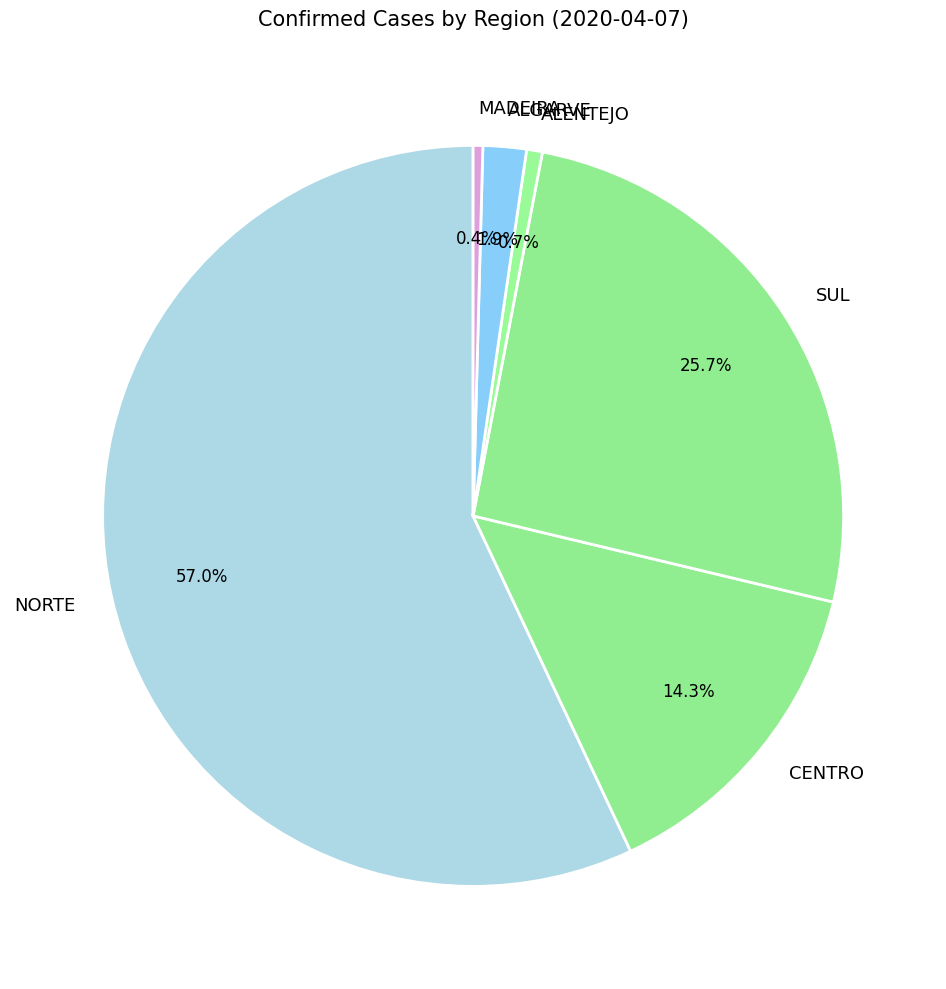

To the nearest percent, what percentage of the pie is ALENTEJO?

1%